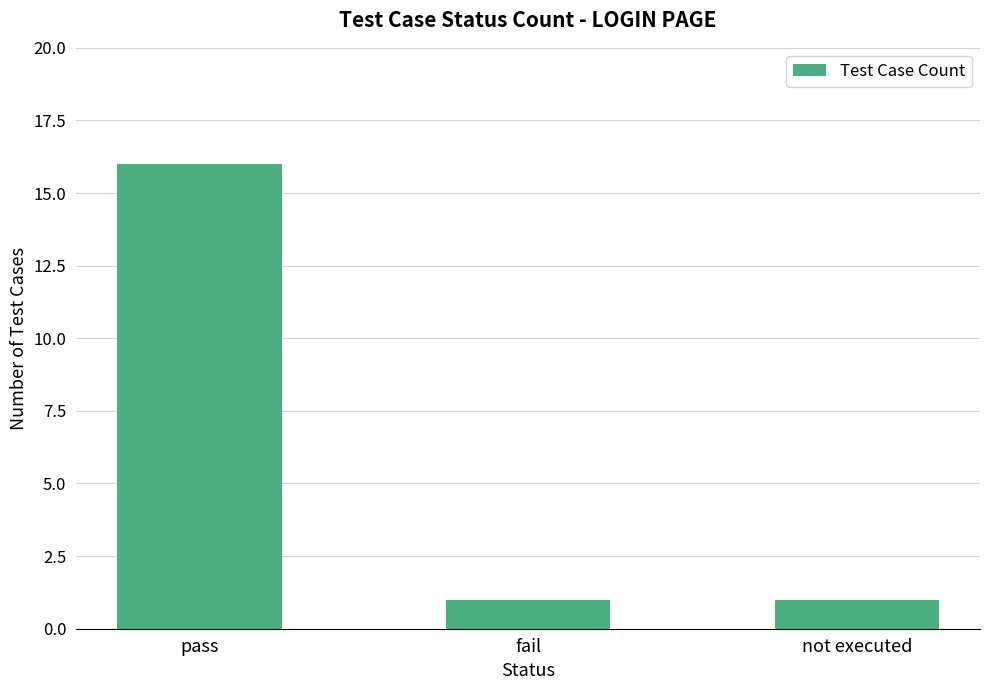

What is the label of the 1st bar from the left?

pass